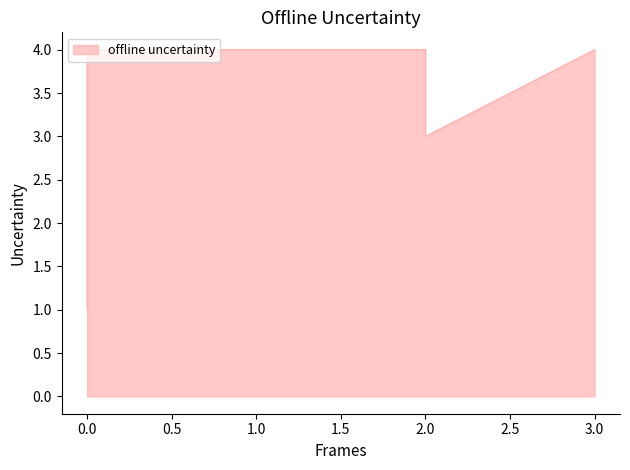

What is the sum of all values?

20